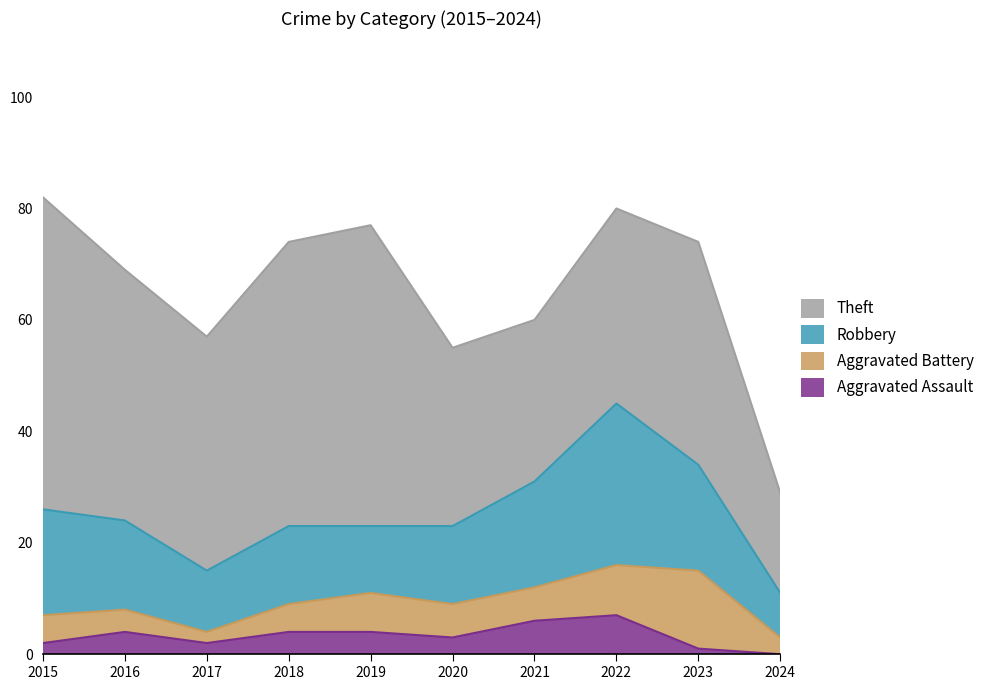

What are all the series names shown in the legend?

Theft, Robbery, Aggravated Battery, Aggravated Assault